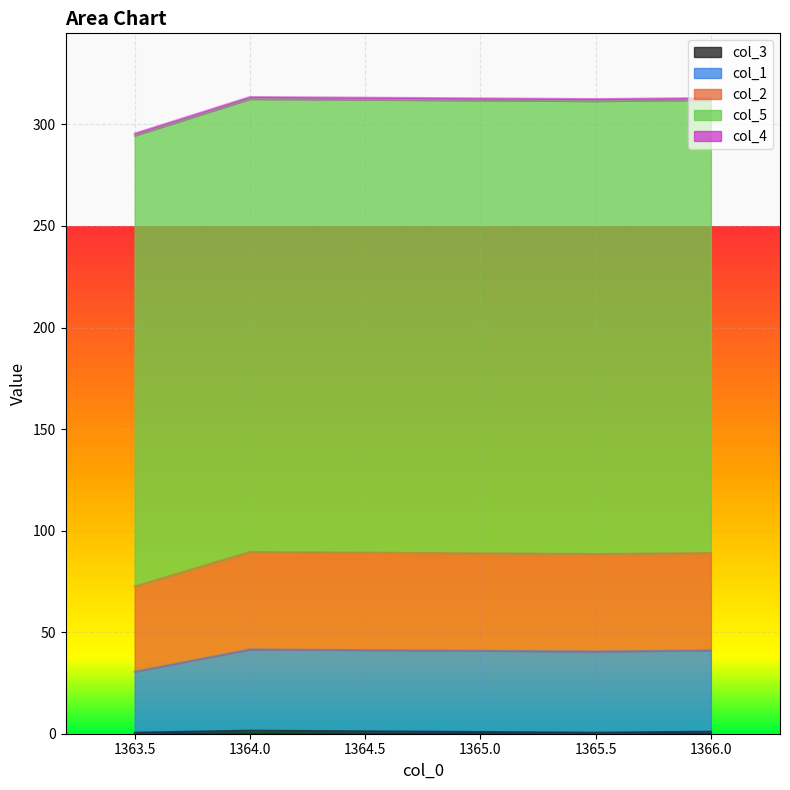

The value of col_1 at 1363.5 is 186.7. True or false?

False